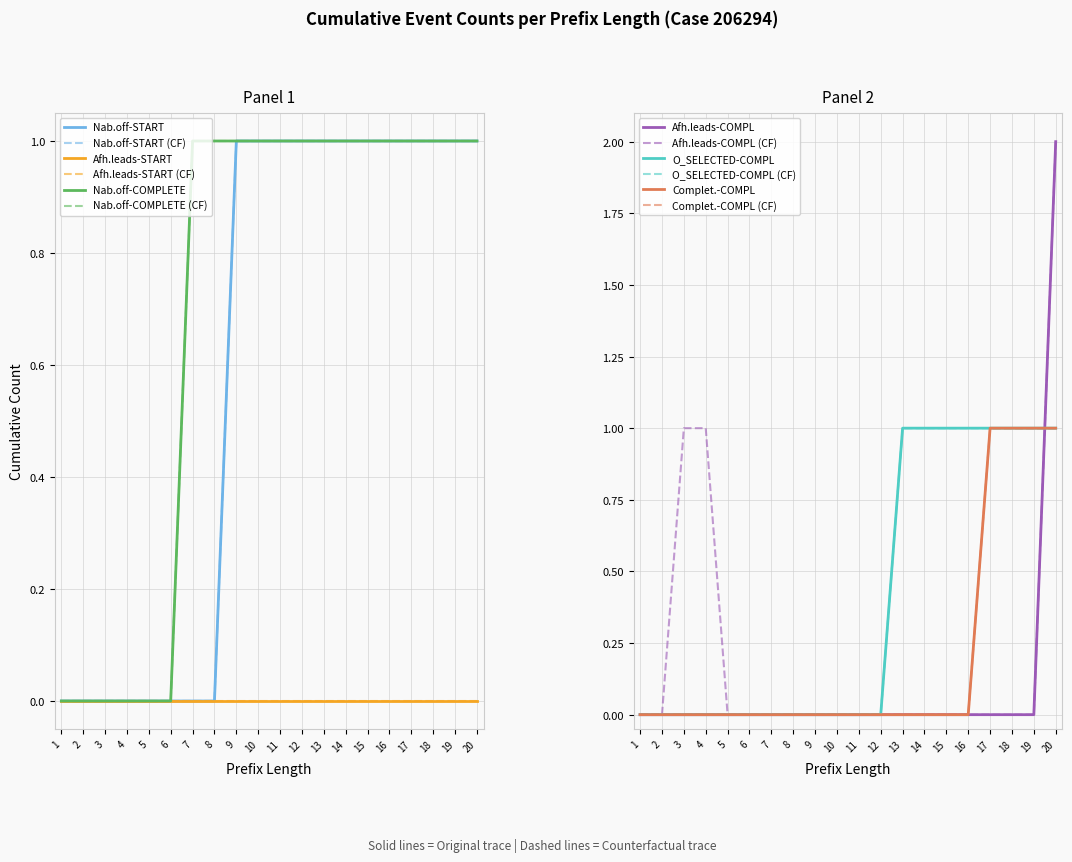

The W_Nabellen offertes-COMPLETE series shows 0 at 4. True or false?

True